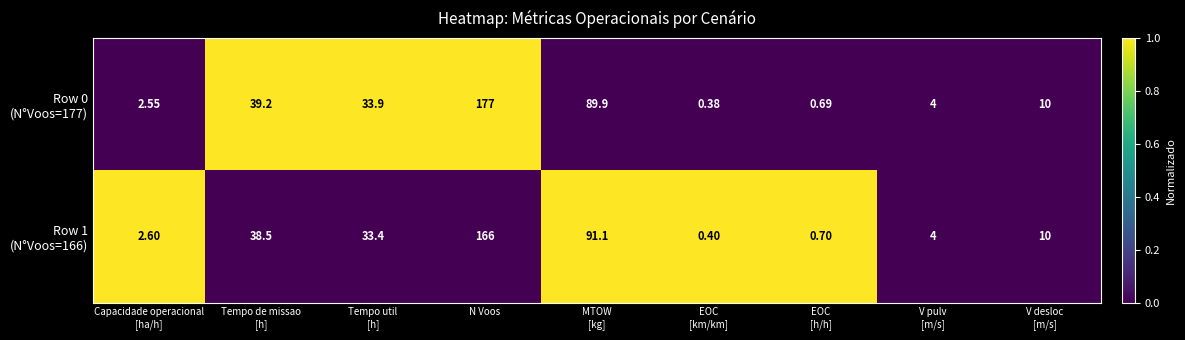

At which category is the sum across all series the highest?

N Voos